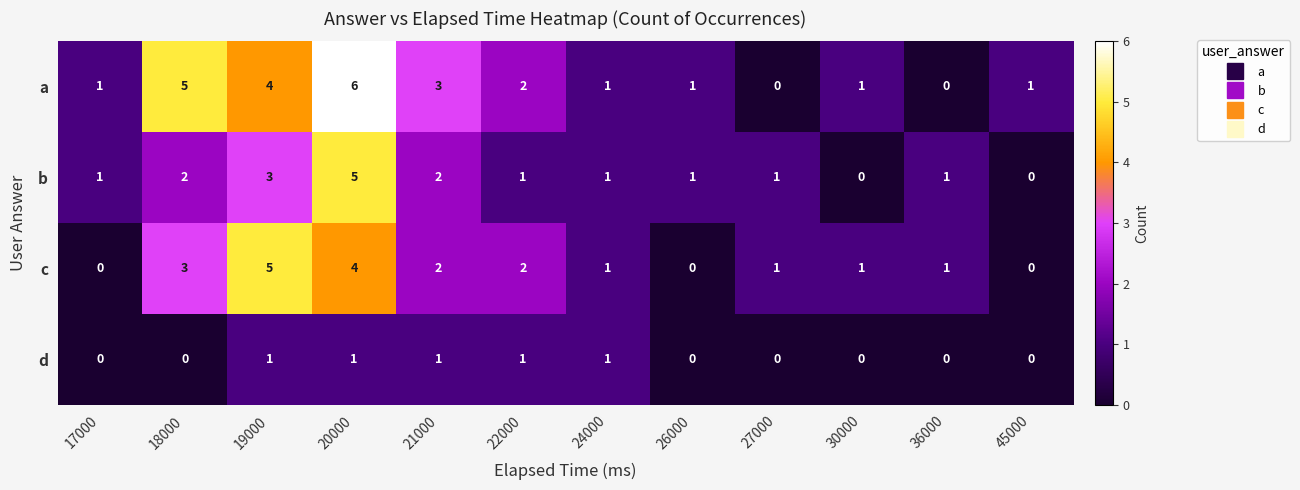

Which category has the highest value across all series?

20000